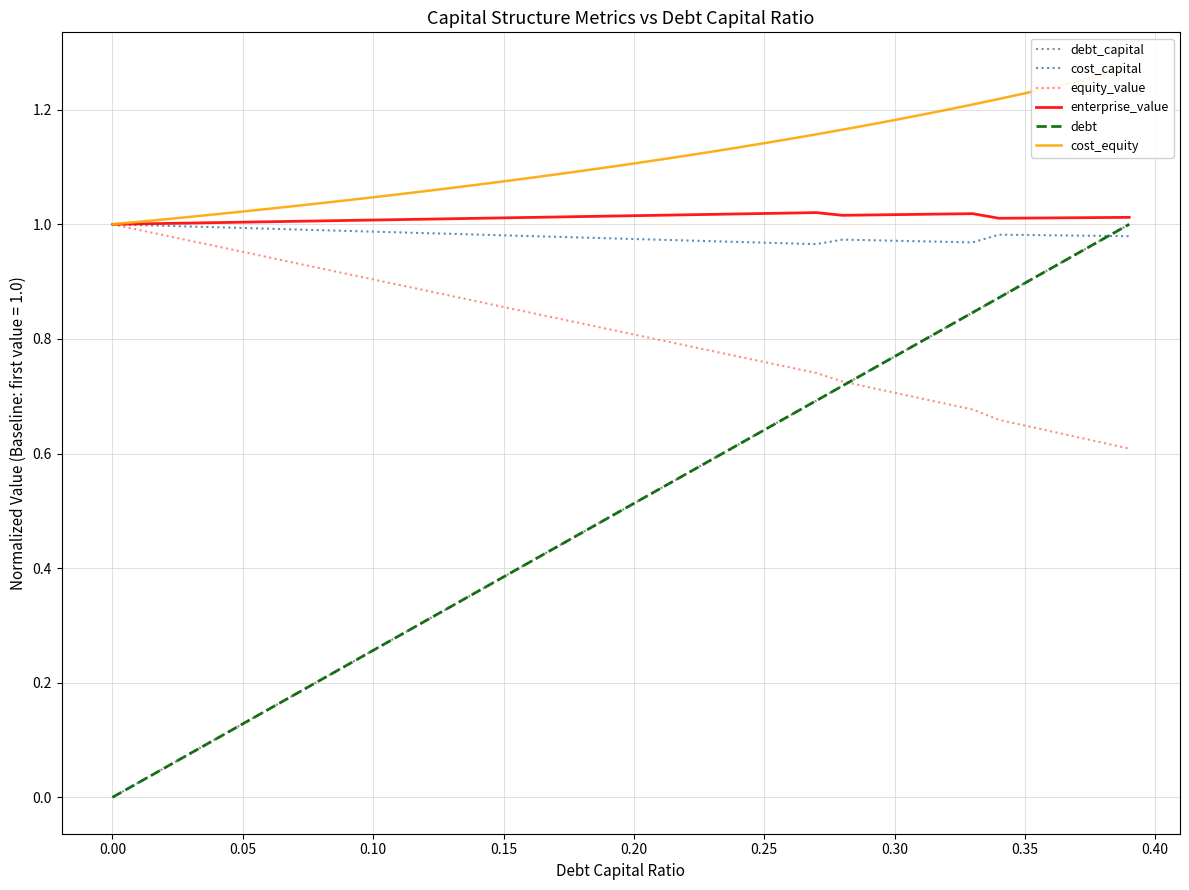

What are all the series names shown in the legend?

debt_capital, cost_capital, equity_value, enterprise_value, debt, cost_equity